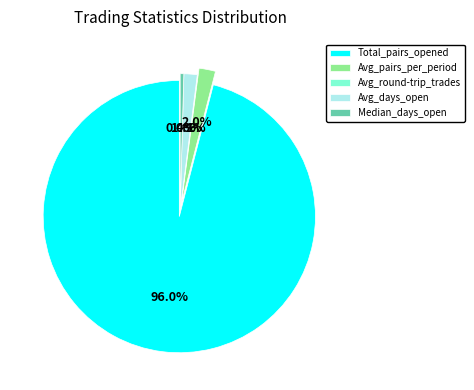

What is the largest slice in the pie chart?

Total_pairs_opened